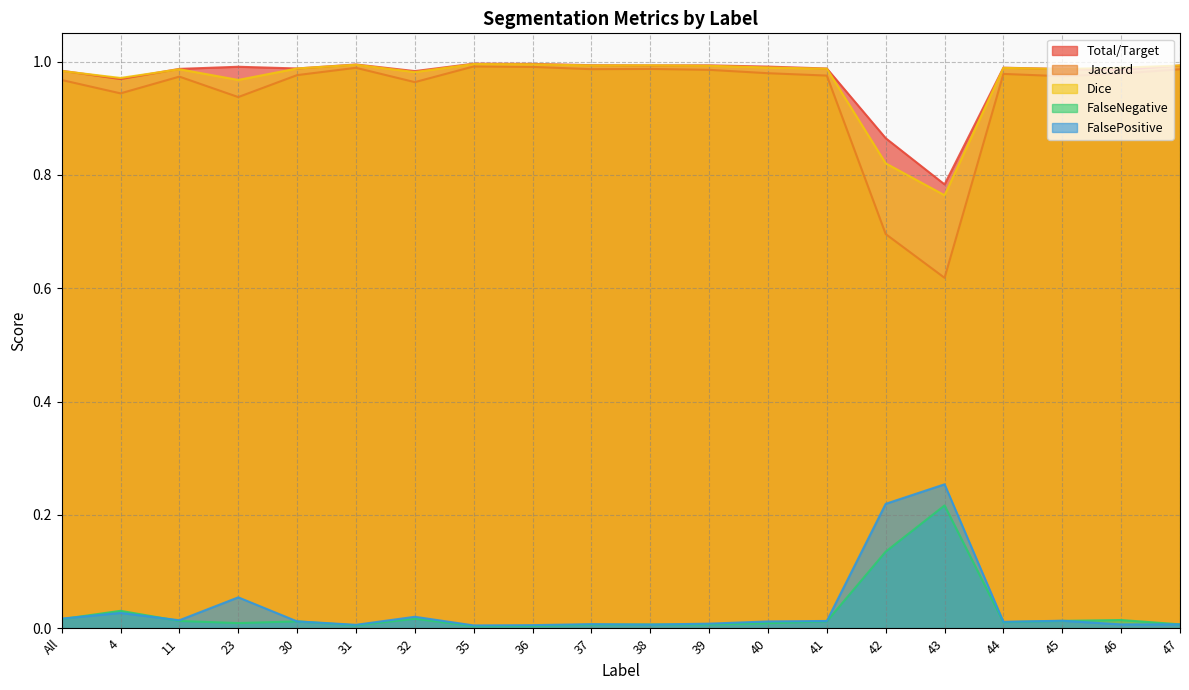

How many interior local peaks does the FalsePositive series have?

6